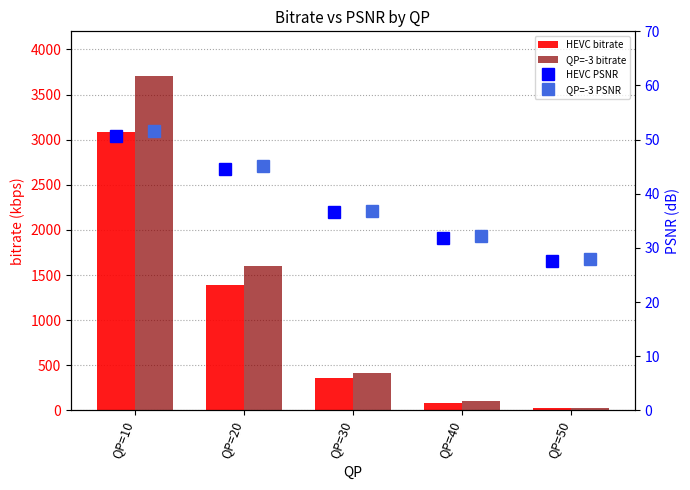

The value of QP=-3 bitrate at QP=40 is 44.0. True or false?

False